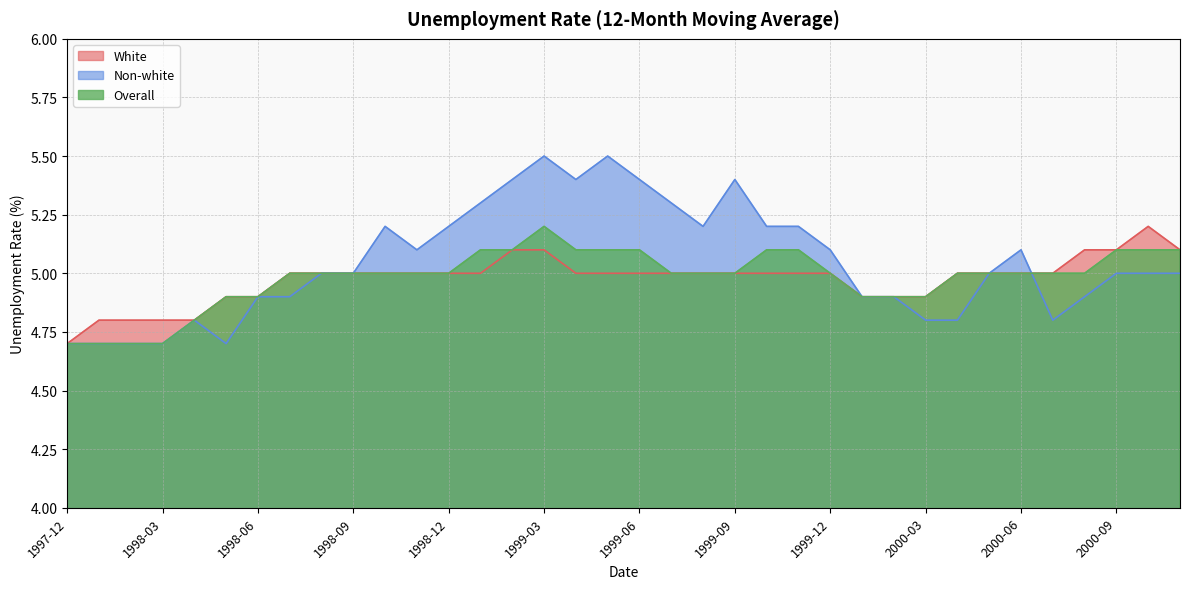

Where is Non-white nearest to the value 5?

1998-08